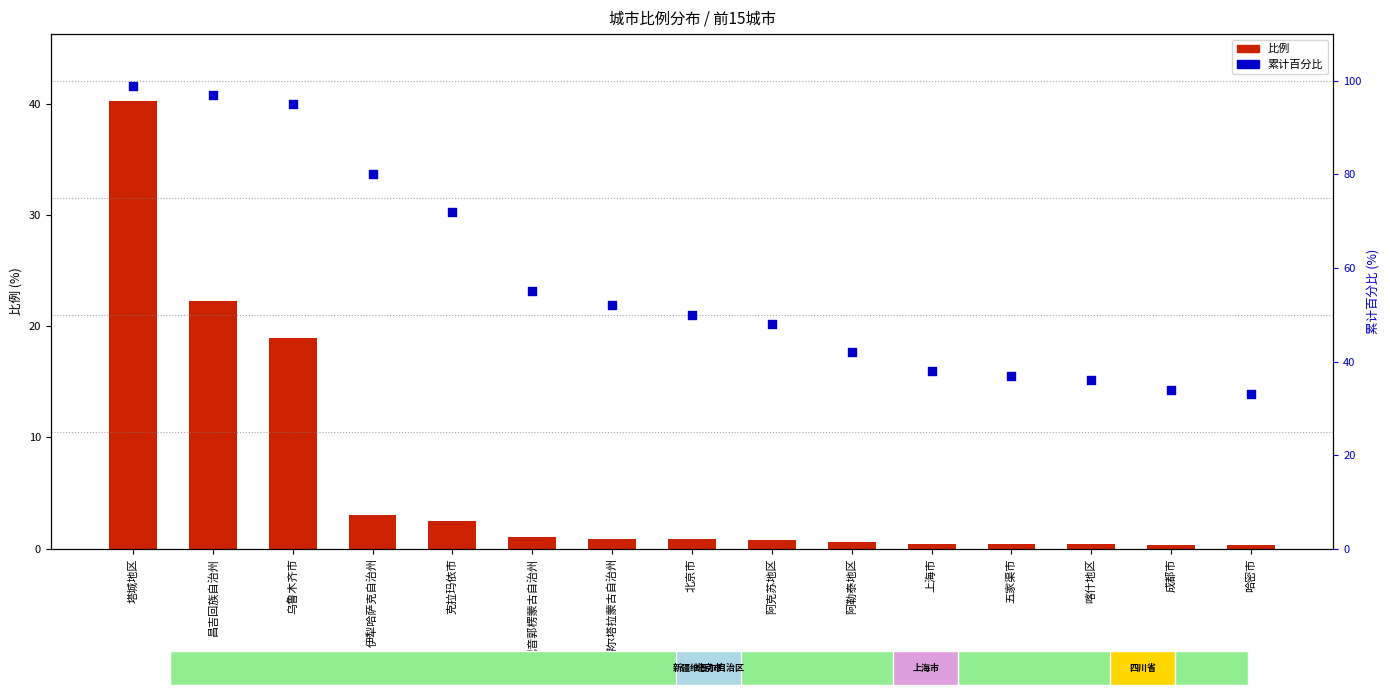

Which series has the widest spread of Y values?

累计百分比